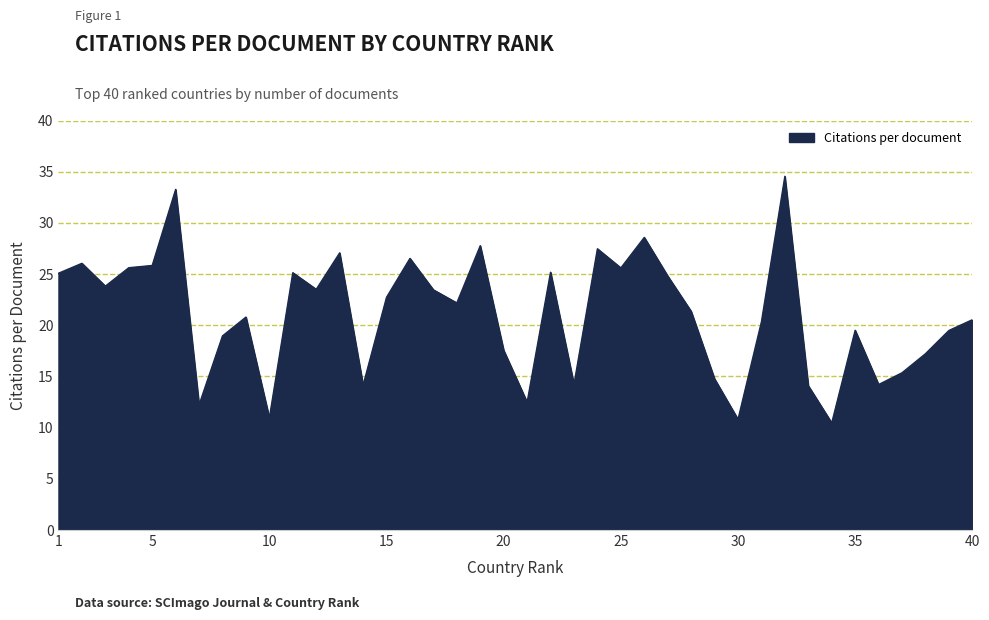

What is the minimum value shown in the chart?

10.5